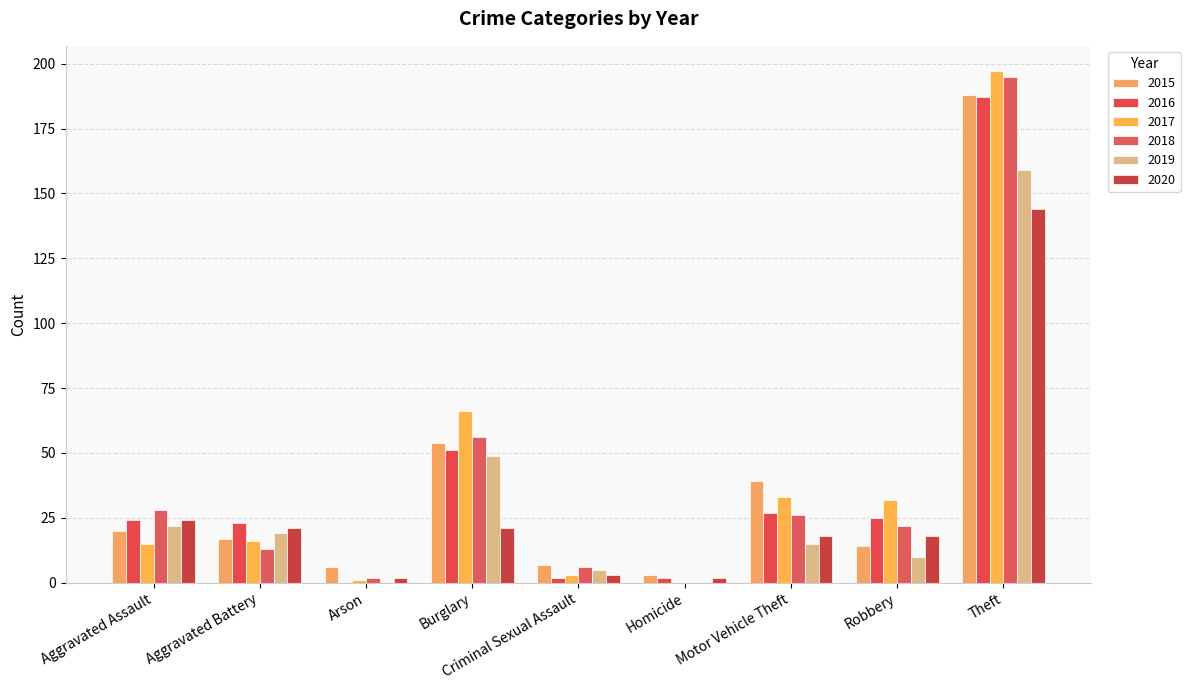

The value of 2020 at Homicide is 2. True or false?

True